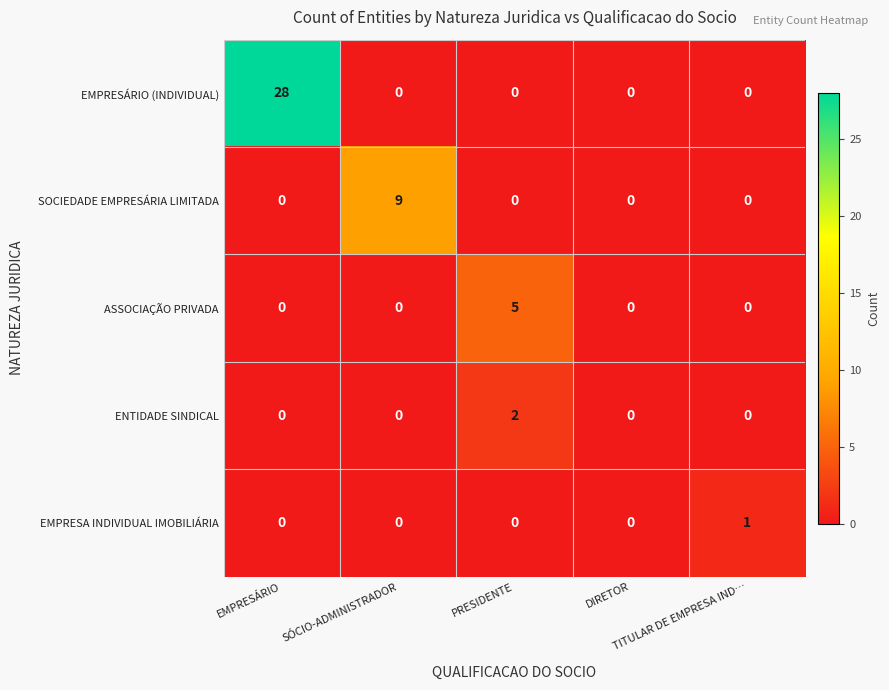

How many ASSOCIAÇÃO PRIVADA values are between 0 and 1?

4